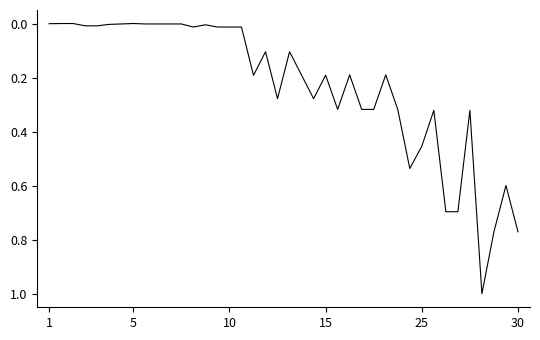

What is the difference between the maximum and minimum values?

1.0